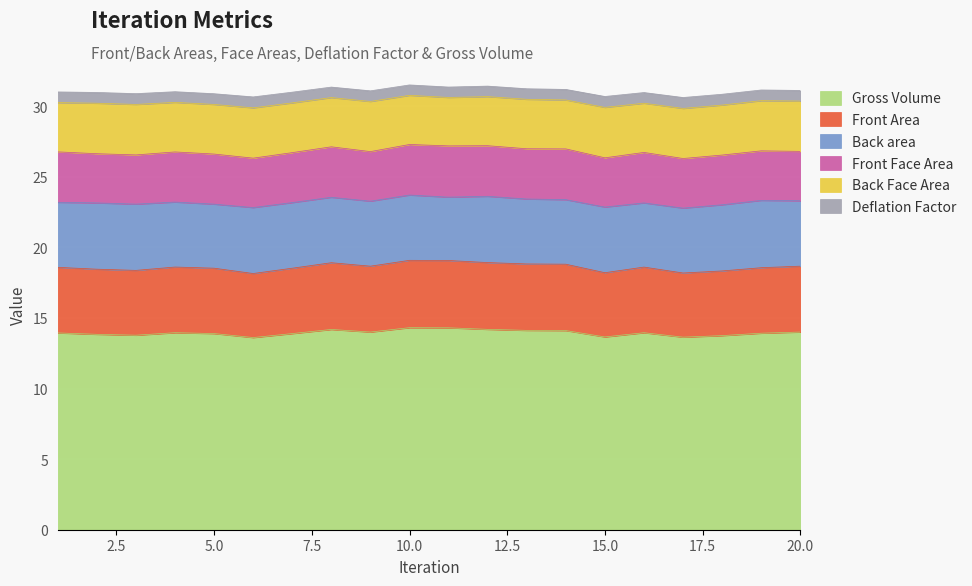

What is the maximum value for Gross Volume?

14.3